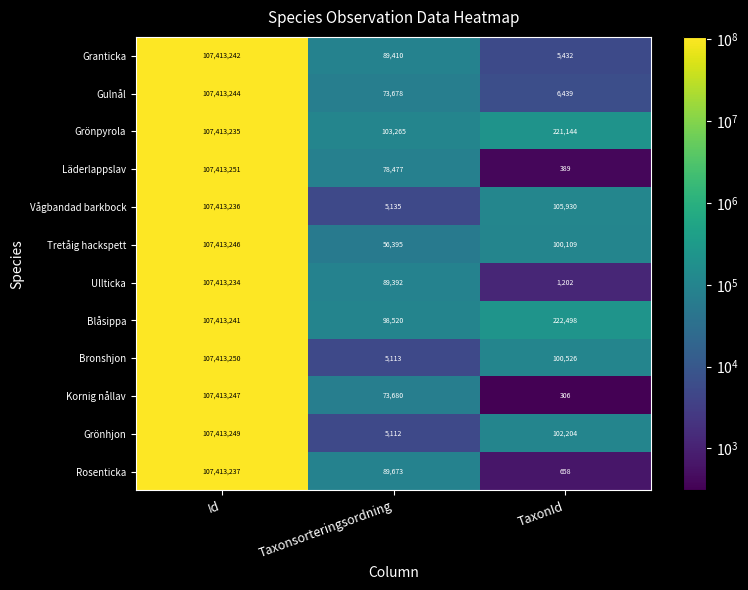

Rank the series at Id from highest to lowest value.

Läderlappslav, Bronshjon, Grönhjon, Kornig nållav, Tretåig hackspett, Gulnål, Granticka, Blåsippa, Rosenticka, Vågbandad barkbock, Grönpyrola, Ullticka